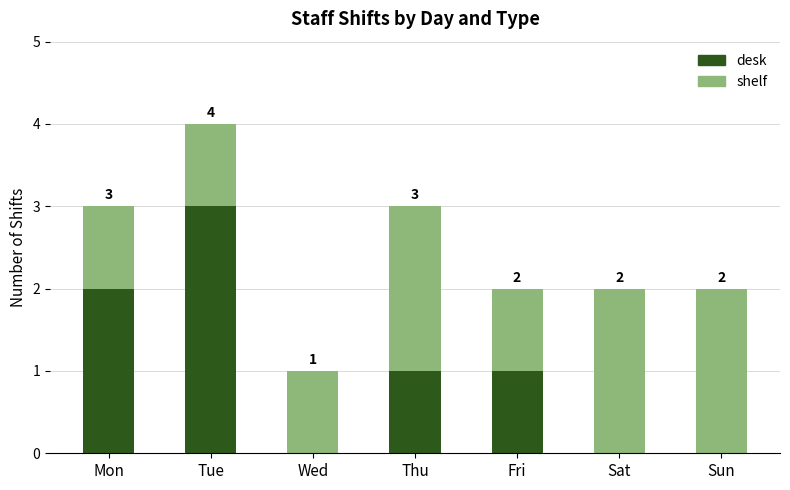

What is the sum of all desk values?

7